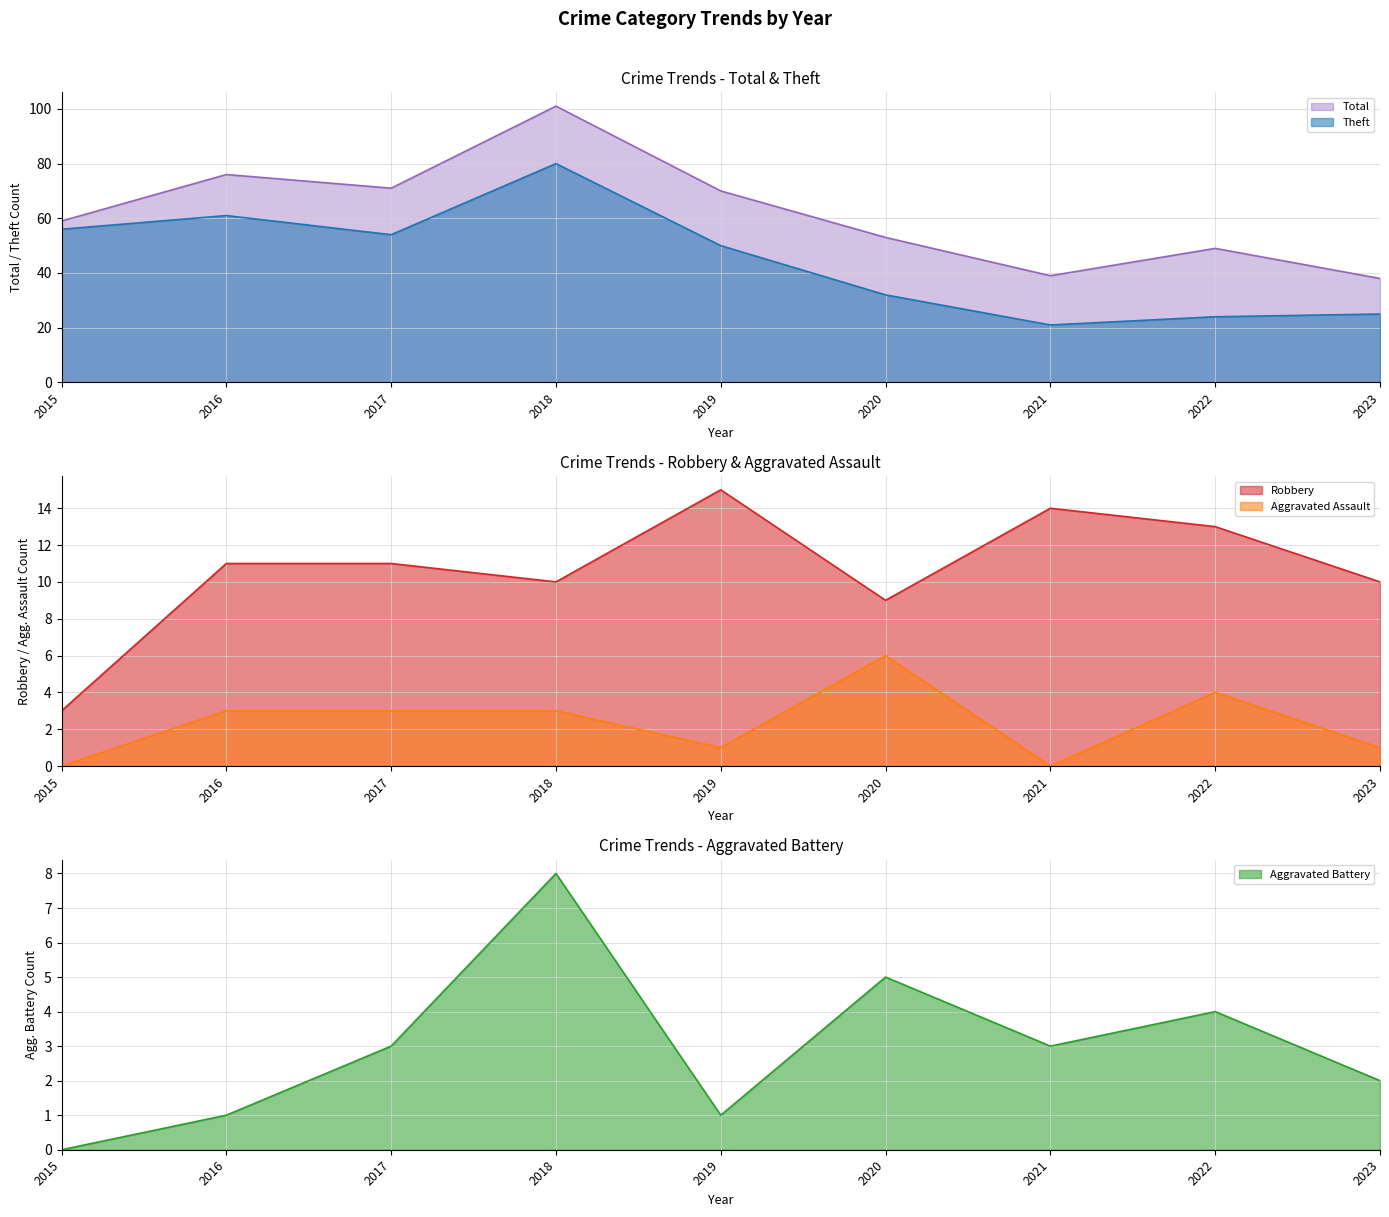

Reading left to right, what are all the values shown in this chart?

Robbery: 2015=3	2016=11	2017=11	2018=10	2019=15	2020=9	2021=14	2022=13	2023=10
Theft: 2015=56	2016=61	2017=54	2018=80	2019=50	2020=32	2021=21	2022=24	2023=25
Aggravated Assault: 2015=0	2016=3	2017=3	2018=3	2019=1	2020=6	2021=0	2022=4	2023=1
Aggravated Battery: 2015=0	2016=1	2017=3	2018=8	2019=1	2020=5	2021=3	2022=4	2023=2
Total: 2015=59	2016=76	2017=71	2018=101	2019=70	2020=53	2021=39	2022=49	2023=38